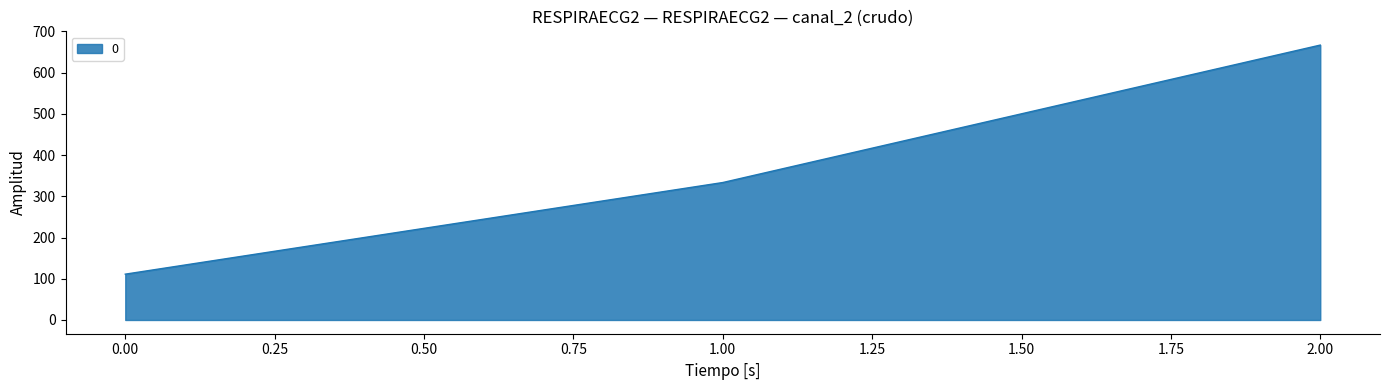

Does the chart display data point markers on the line(s)?

No